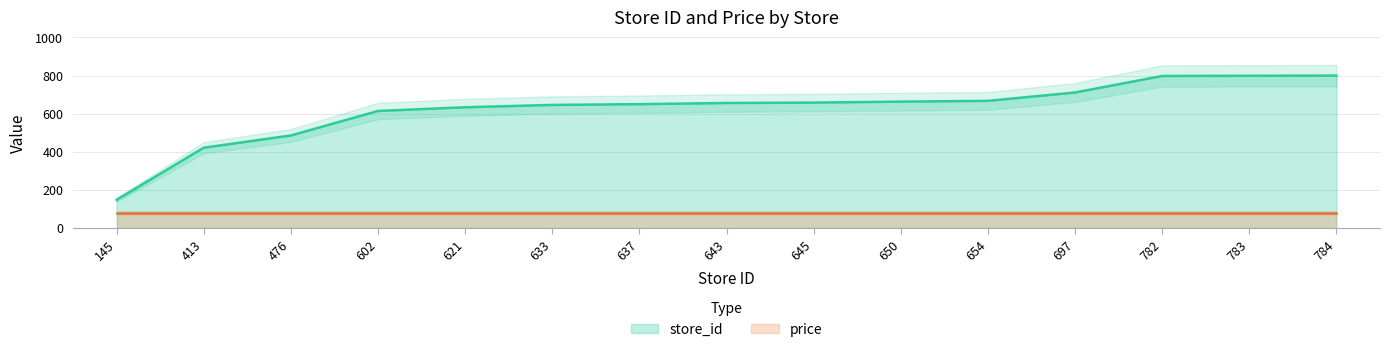

Is it true that store_id equals 614.3 at 602?

True